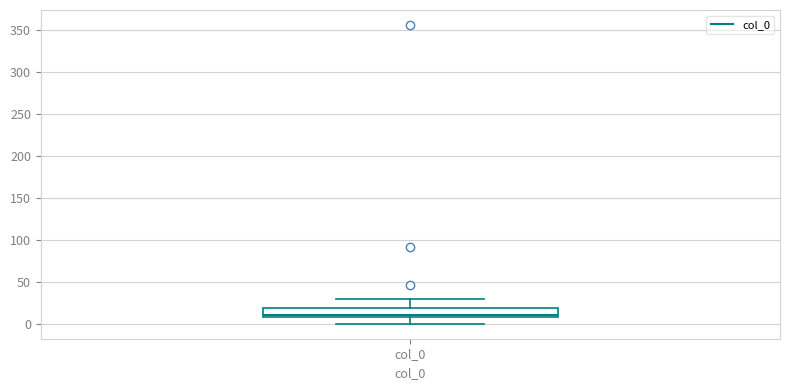

Read this box plot against the y-axis: the position of the median line, the range covered by the box, and the ends of both whiskers. The values are not printed on the chart, so give them approximately, as read against the axis.

median 10 (just above the box's lower edge), box 10 to 20, whiskers 0 to 30